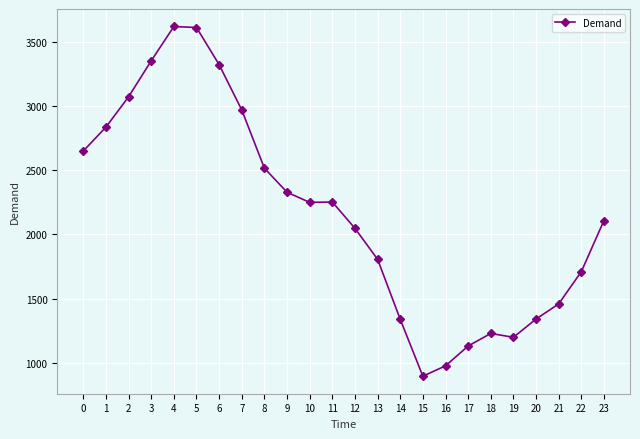

Read the value at 11, to the nearest 10.

2250